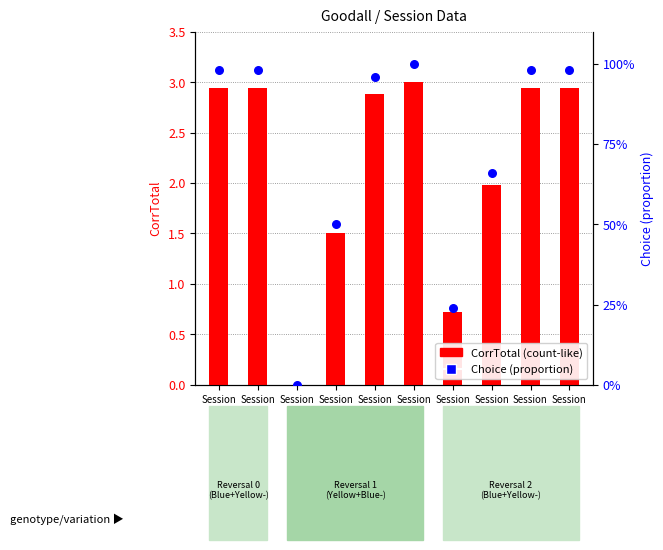

Which series has the widest spread of Y values?

CorrTotal